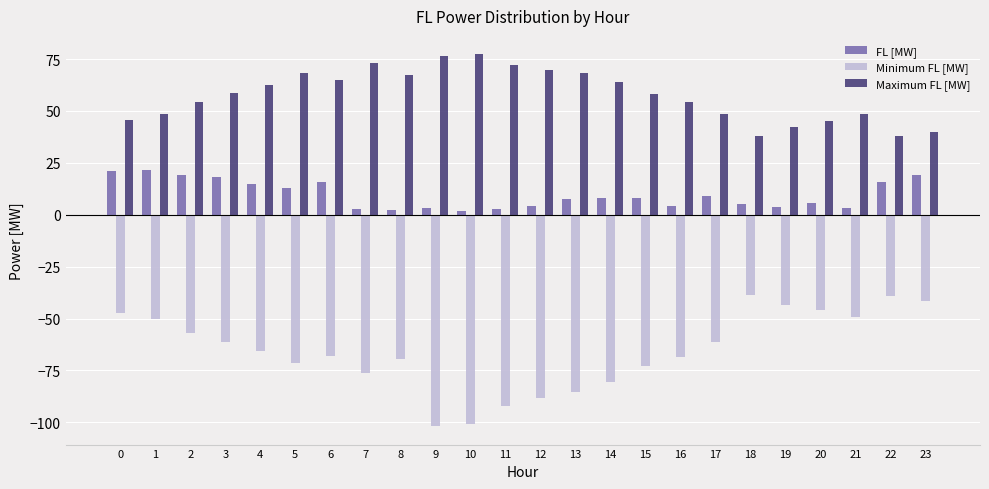

List the series in order of their peak value, lowest first.

Minimum FL [MW], FL [MW], Maximum FL [MW]